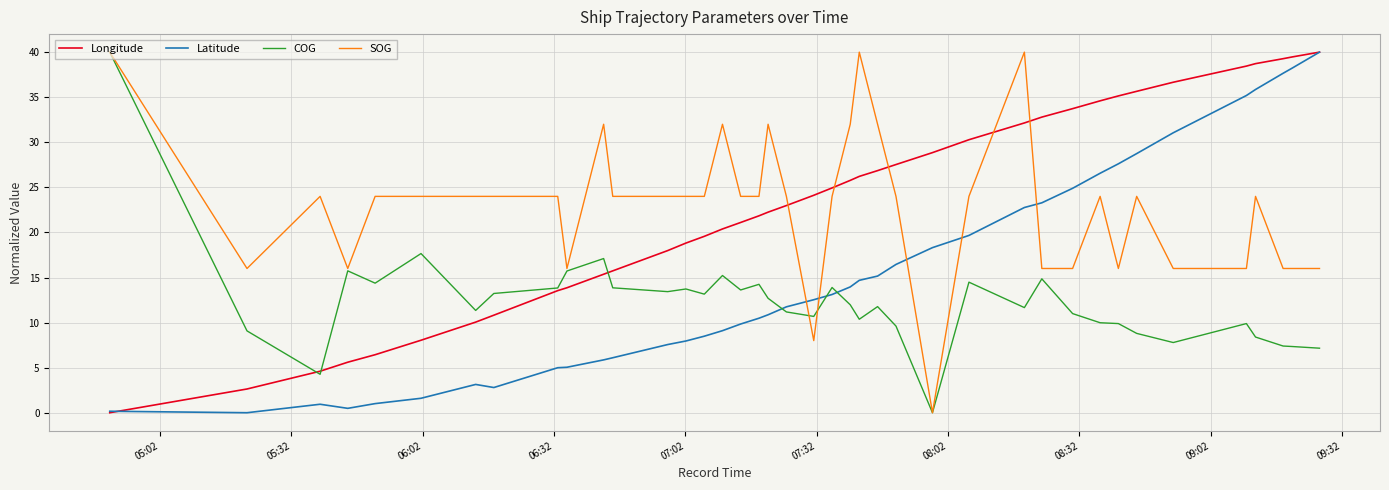

True or false: COG and Latitude intersect in this chart.

True